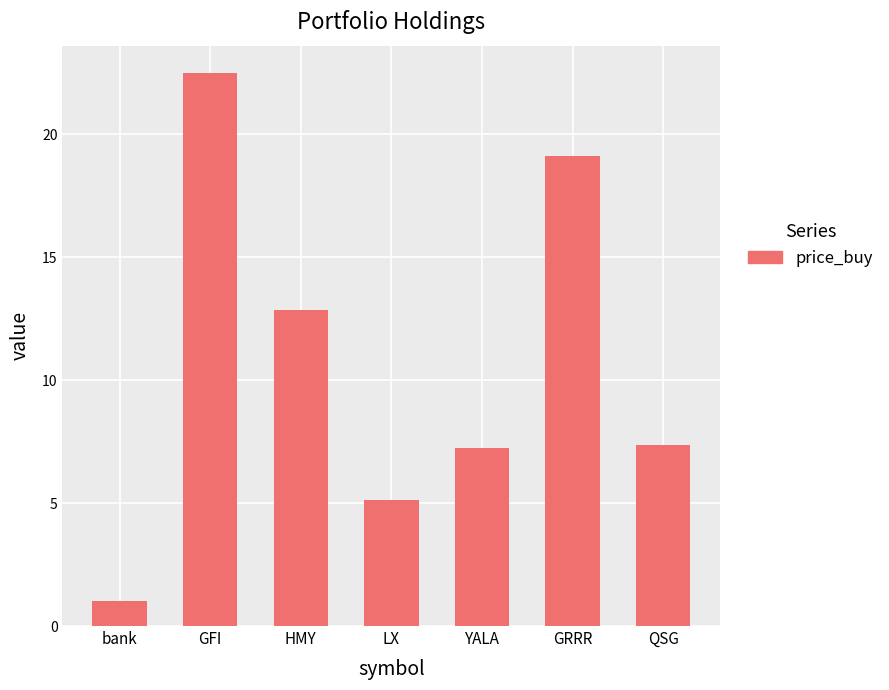

How many data points are less than 7?

2